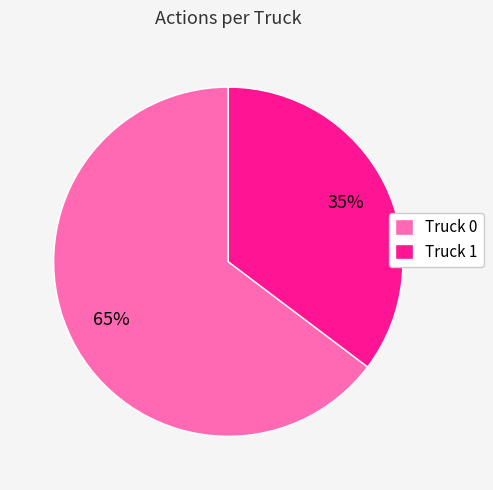

To the nearest percent, what percentage of the pie is Truck 0?

65%